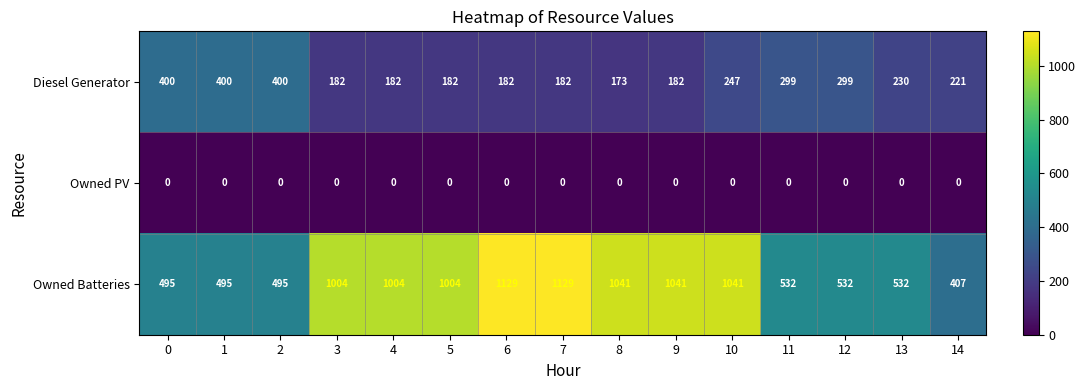

What is the greatest value displayed?

1129